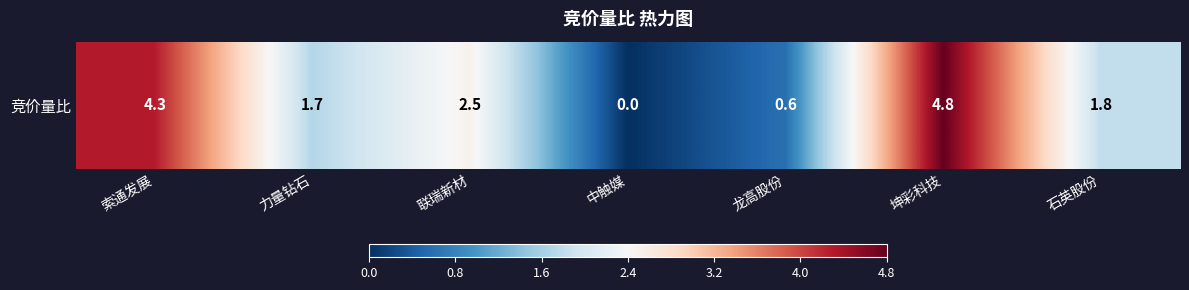

What is the greatest value displayed?

4.8